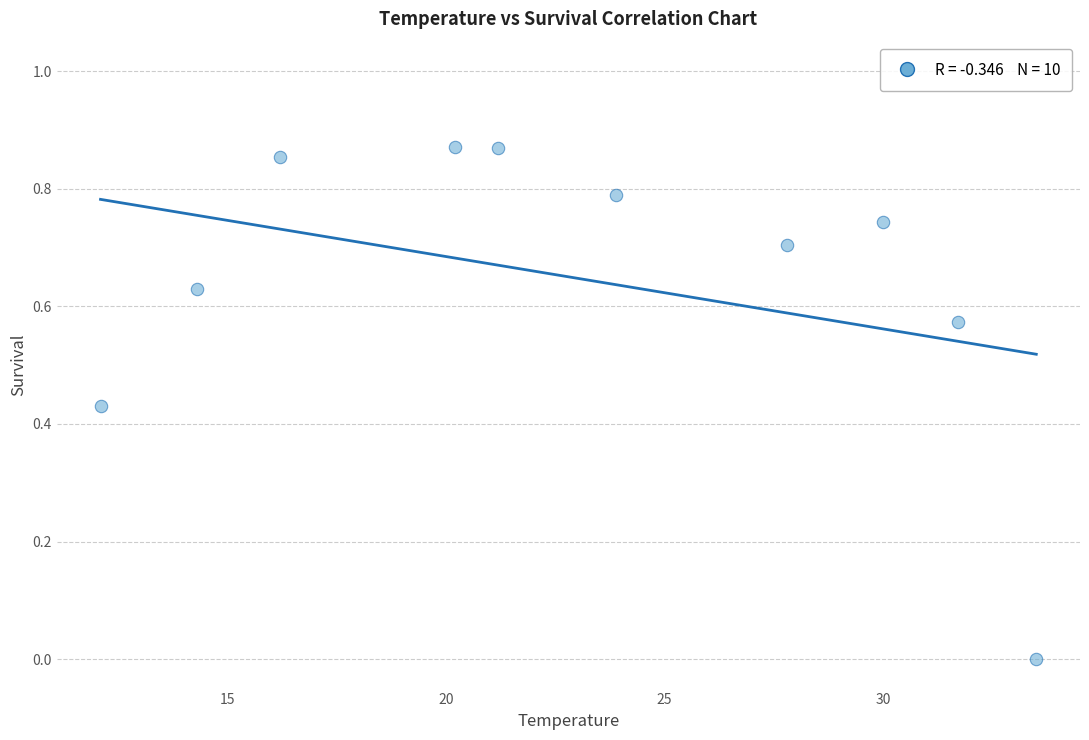

What is the average X value?

23.1